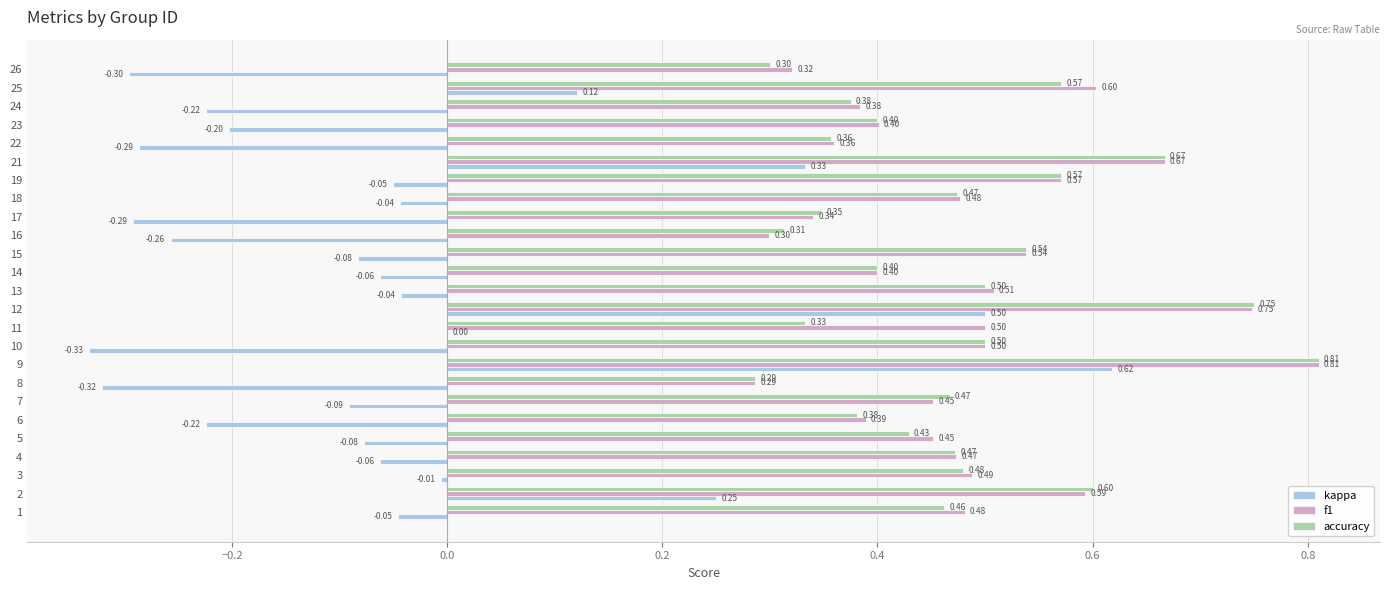

What is the sum of the kappa values at 16 and 19?

-0.3